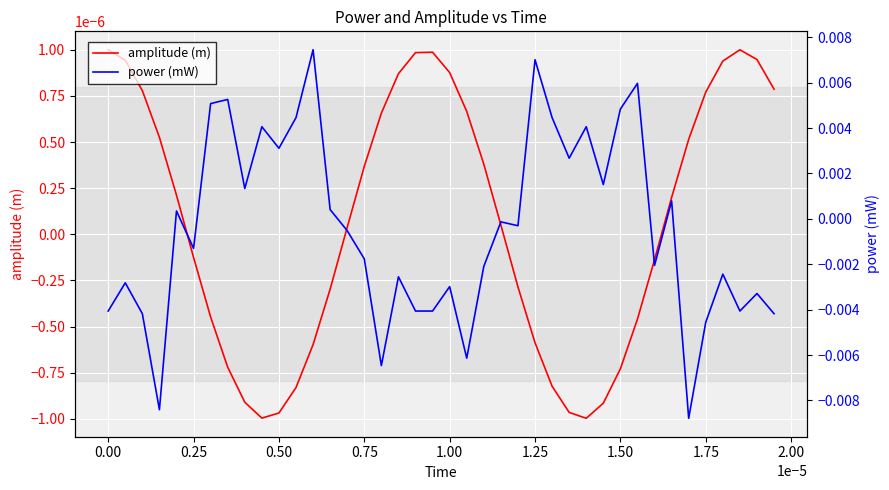

Is it true that power (mW) equals 0.0 at 1.25?

True